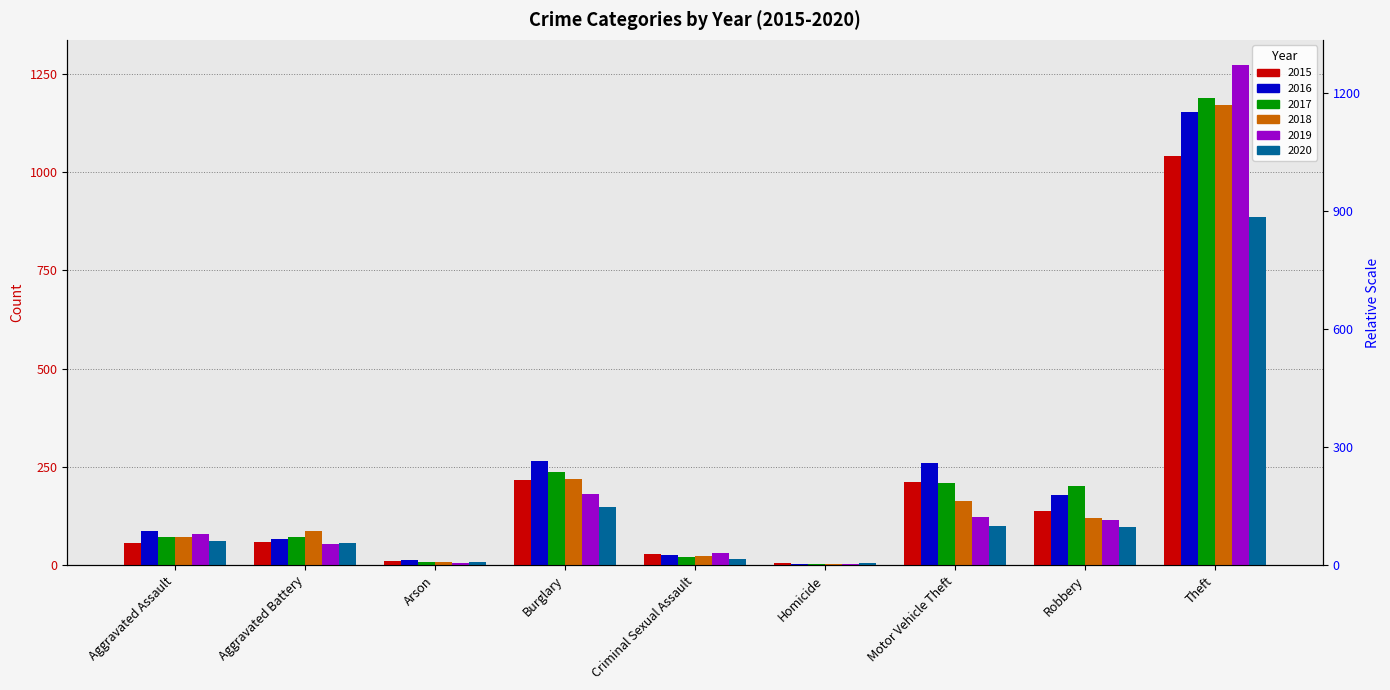

Which series has the widest spread of values?

2019